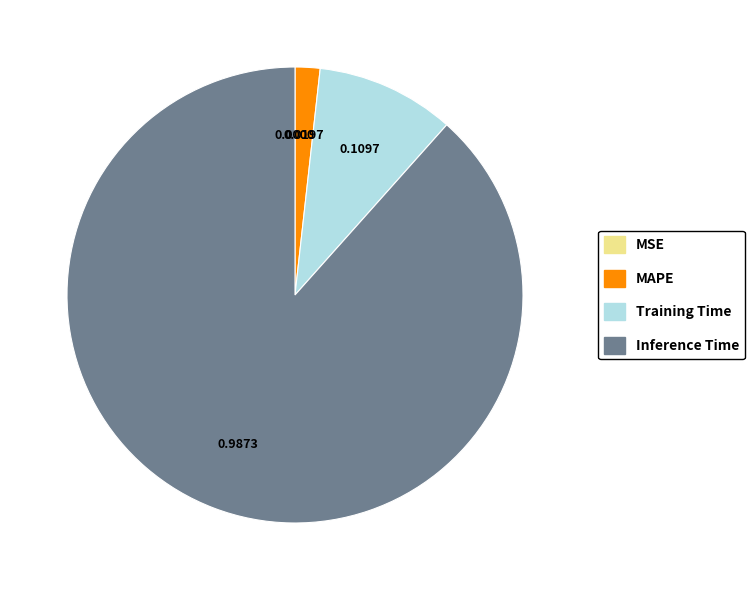

Is there a majority slice in this chart?

Yes